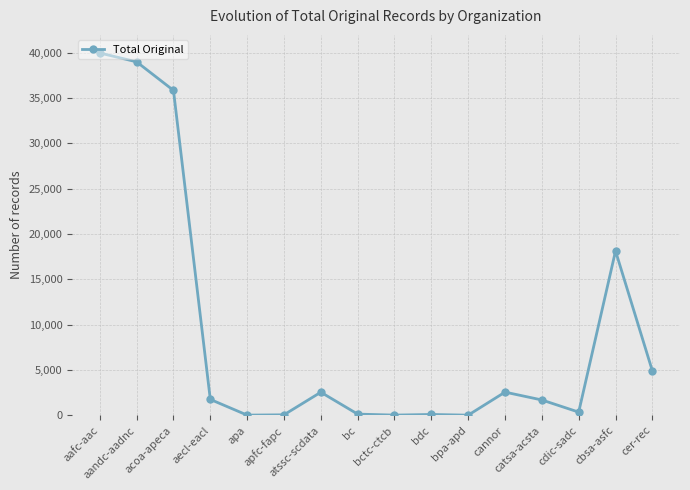

What value does the data have at apa, to the nearest 50?

50